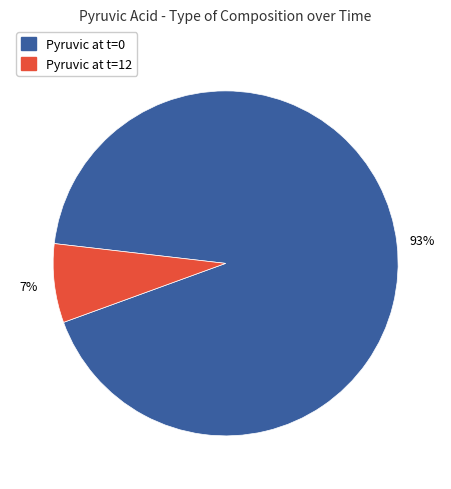

Is there any slice that represents more than half of the pie?

Yes